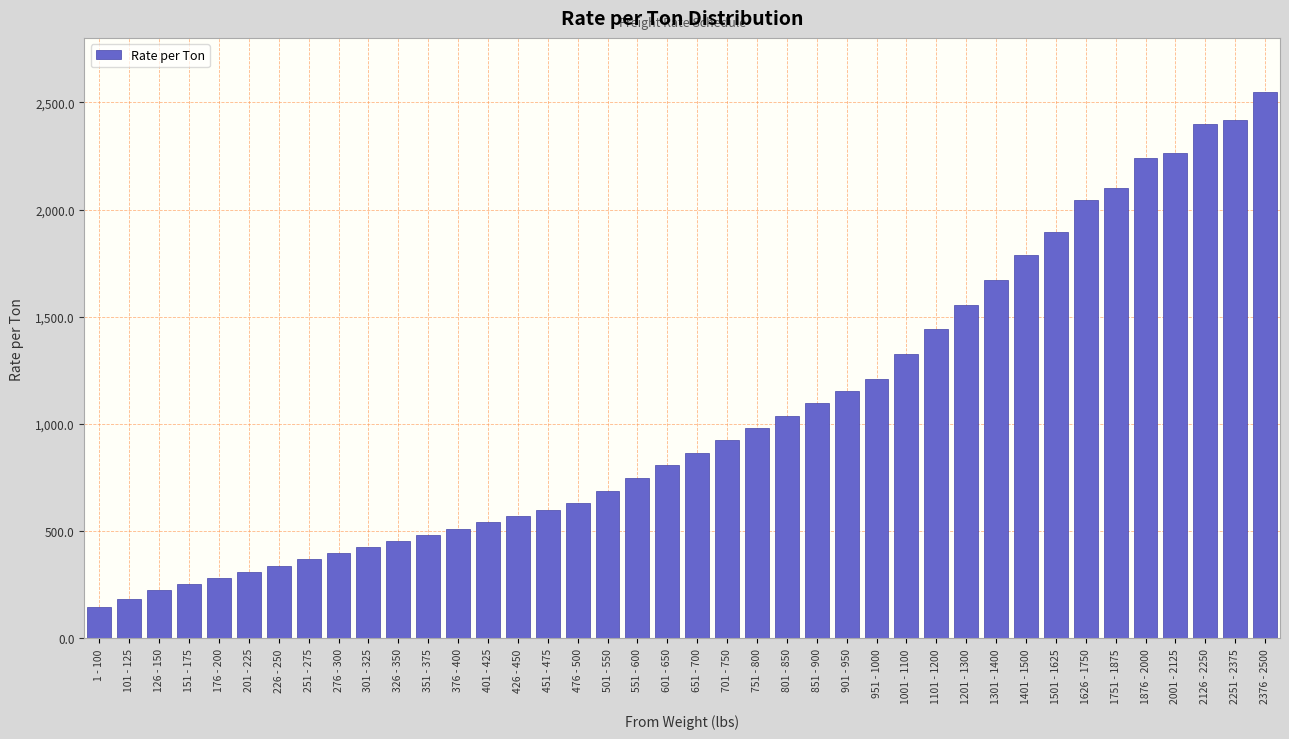

What is the sum of all values?

41917.0